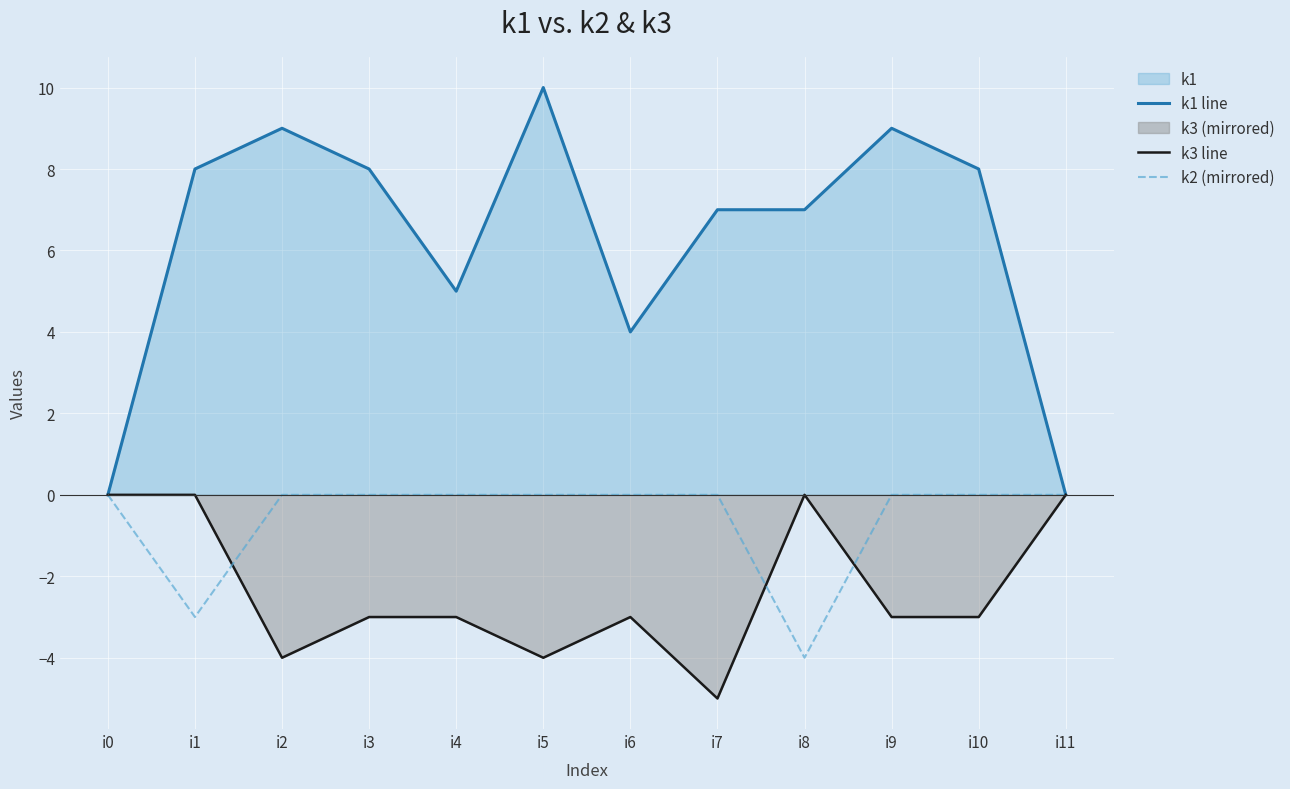

How many series are shown in this chart?

3